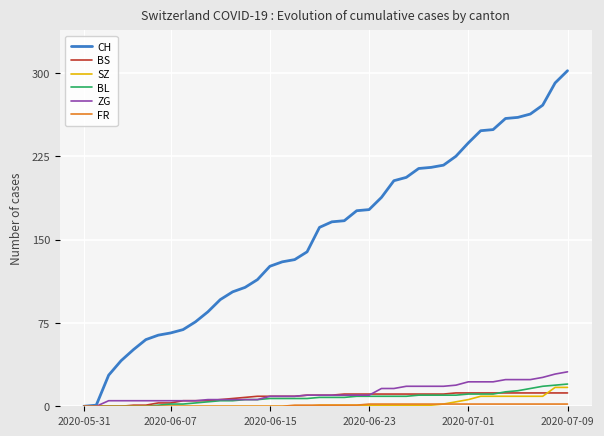

Which series has the largest total across all categories?

CH